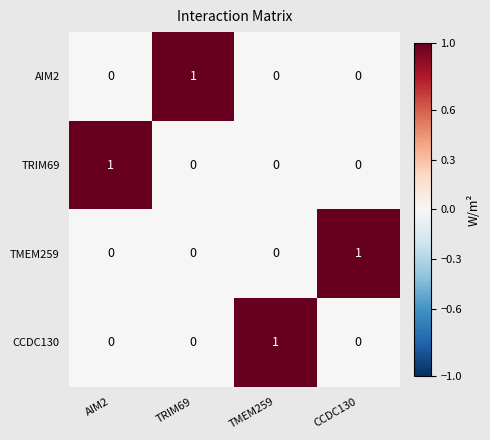

What is the difference between the highest and lowest values at AIM2?

1